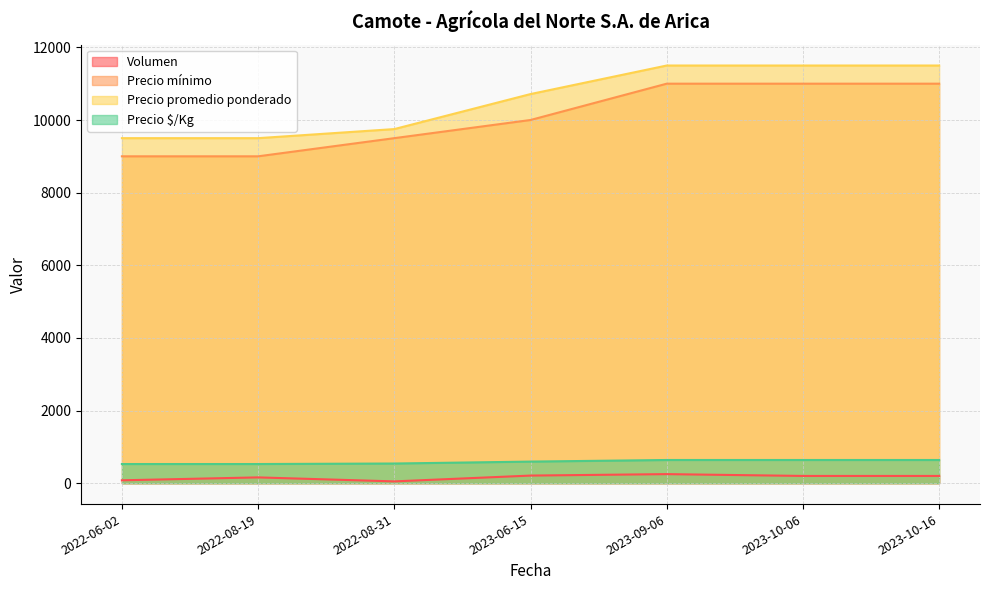

At which category is the sum across all series the highest?

2023-09-06